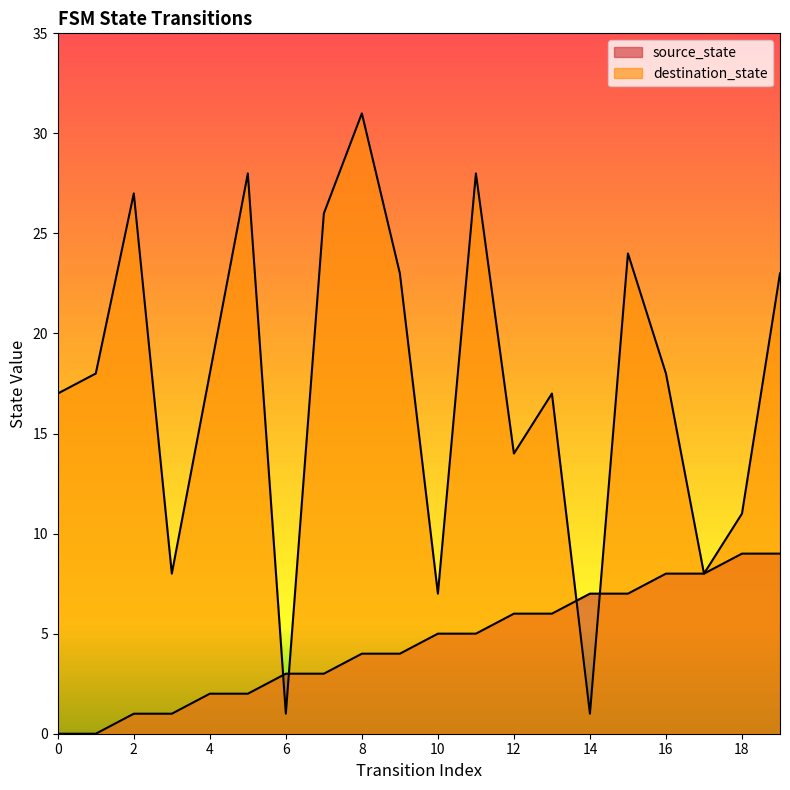

True or false: source_state has a value of 5 at 16.

False